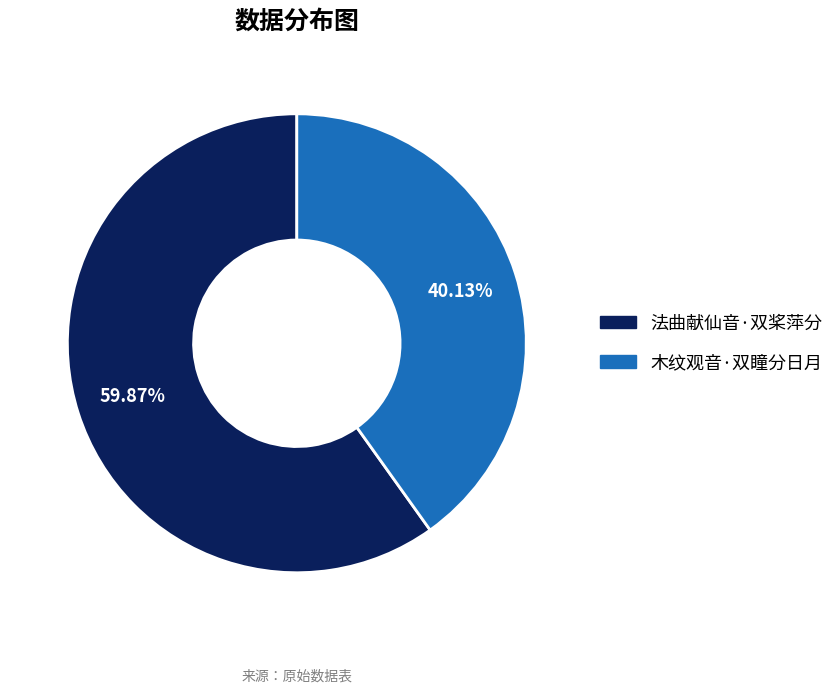

How many segments does this pie chart have?

2